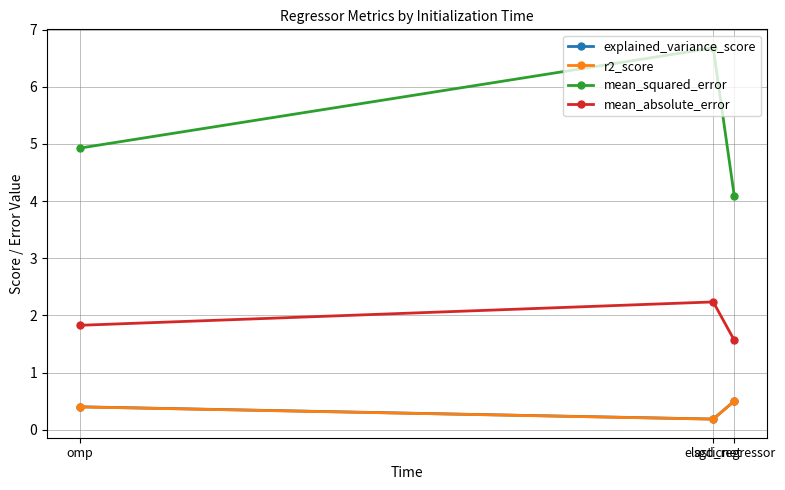

What is the value of the explained_variance_score point at the 2nd from the left?

0.2